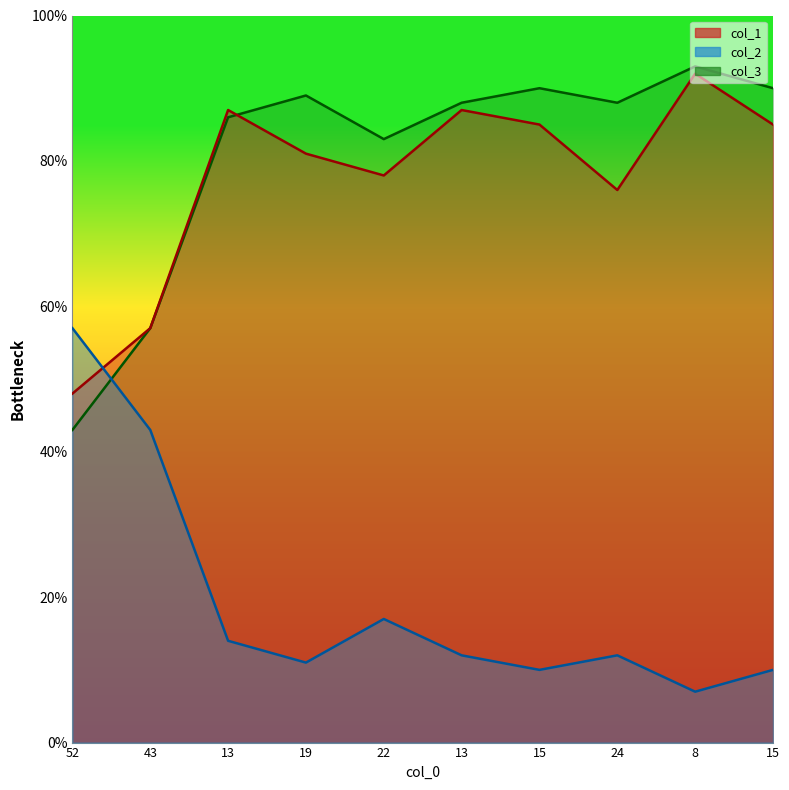

How many intersections are there between col_3 and col_2?

1